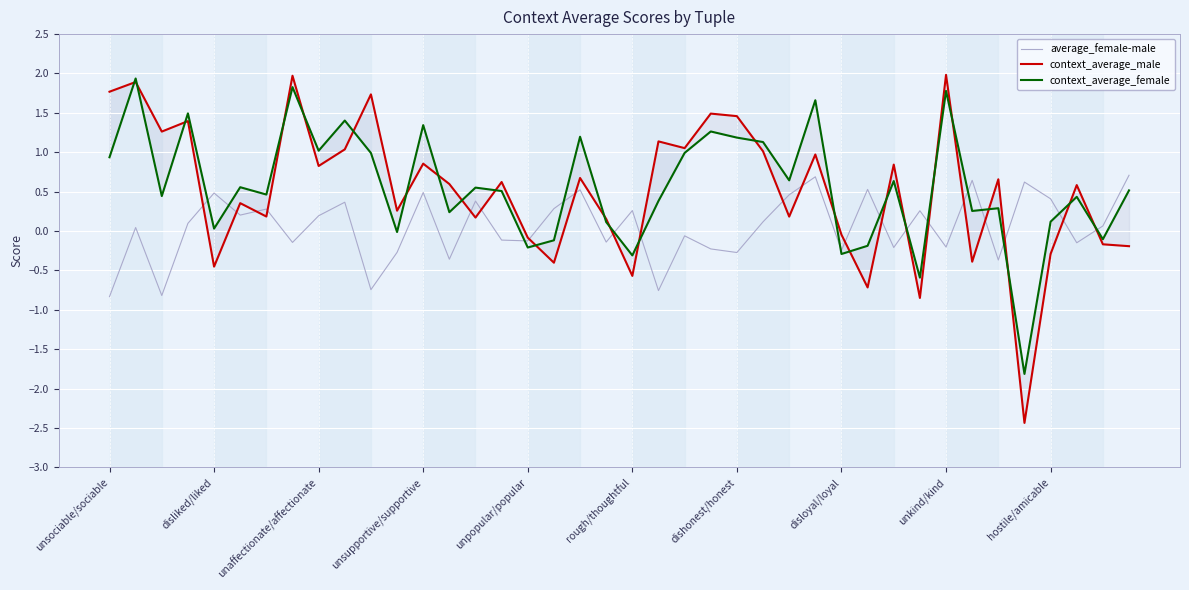

How many values in the average_female-male series are below 0?

18